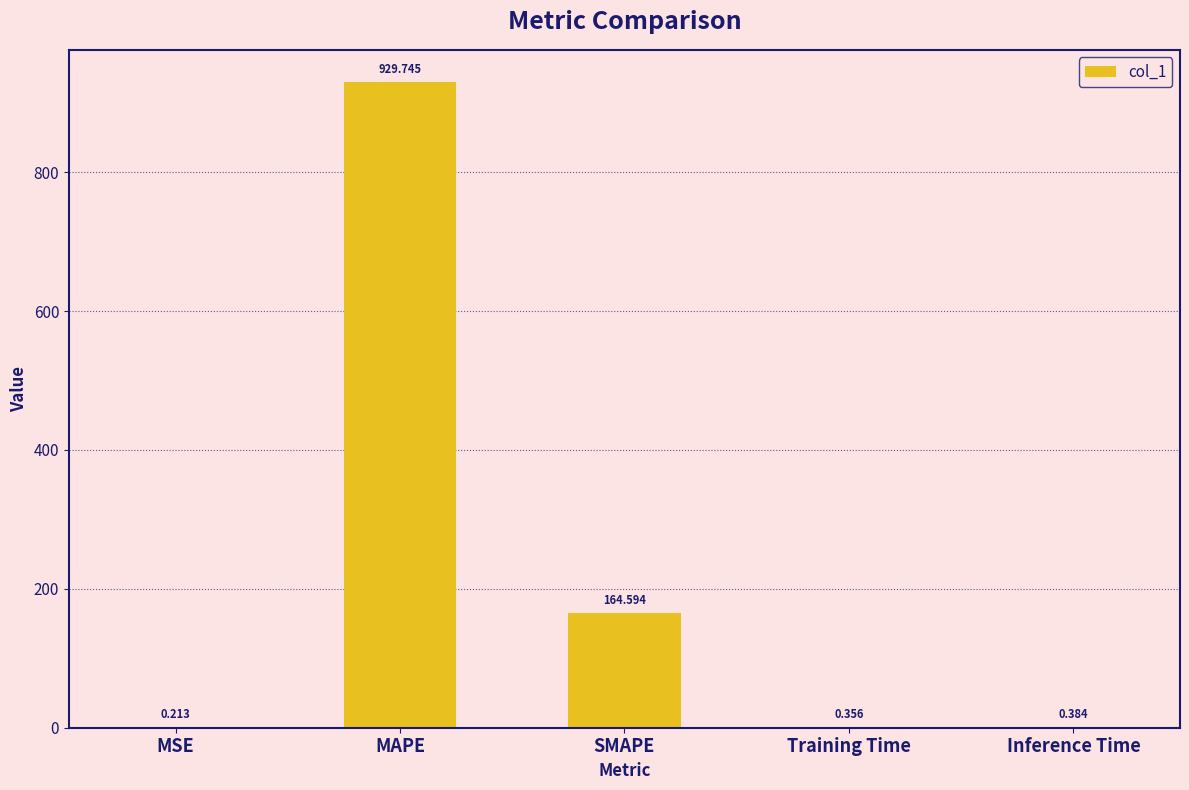

Are the bars grouped side by side (vs. stacked)?

No